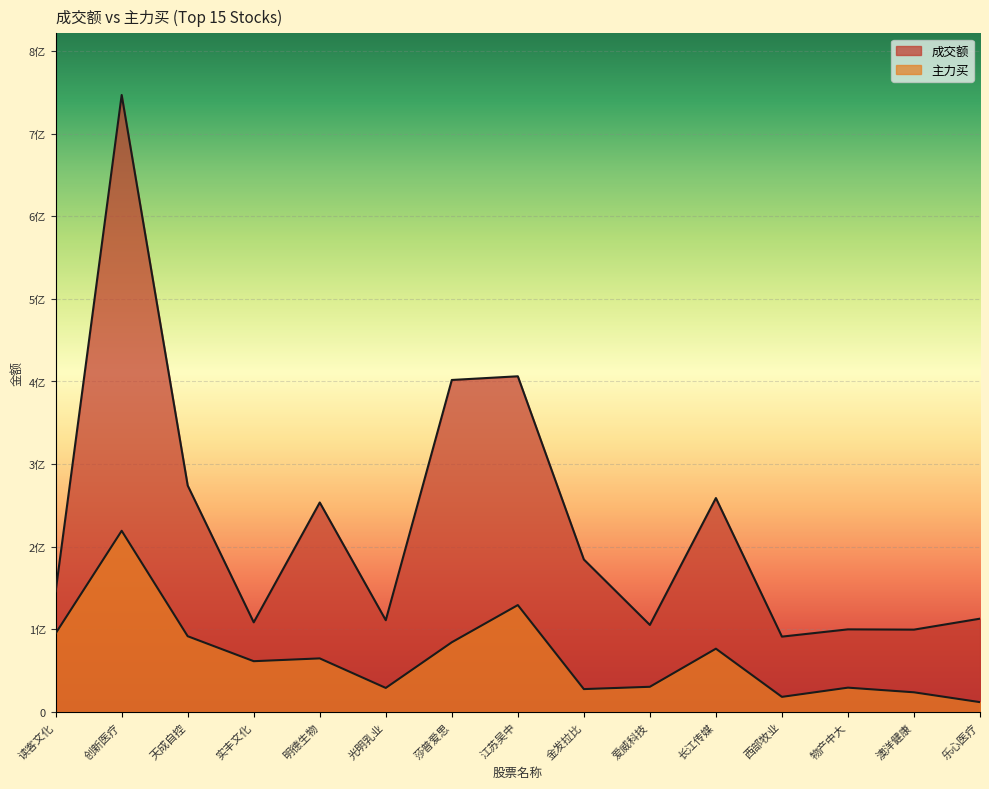

How many interior local valleys does the 主力买 series have?

4